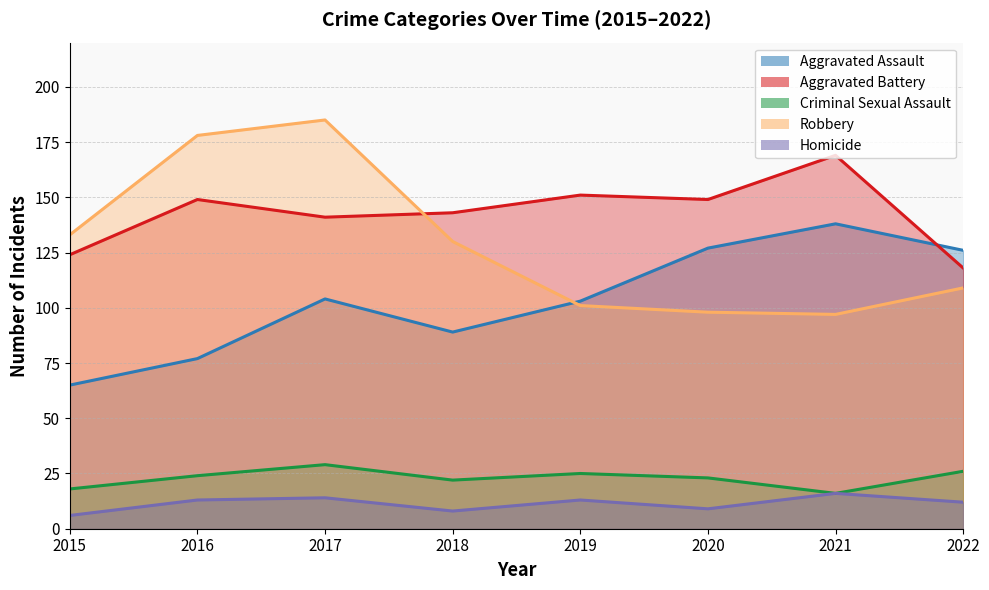

True or false: Homicide and Aggravated Assault intersect in this chart.

False